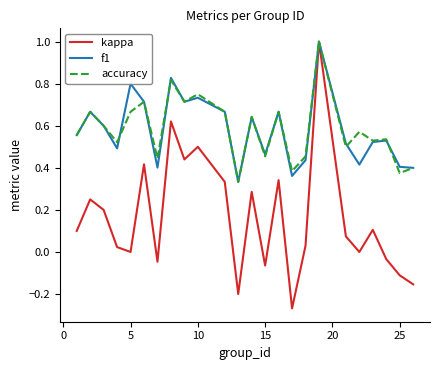

Which series has the largest range (max minus min)?

kappa